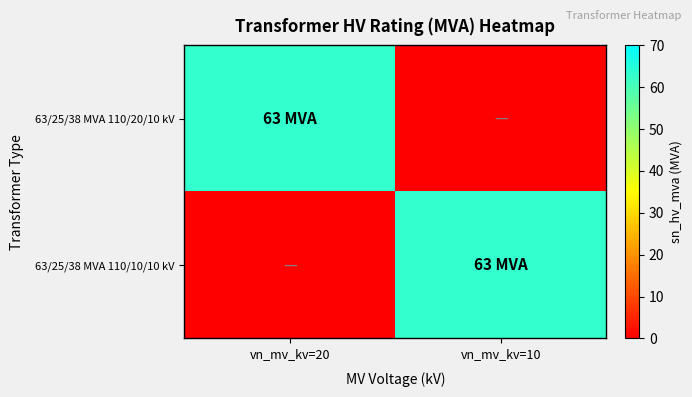

How many distinct data groups are displayed?

2